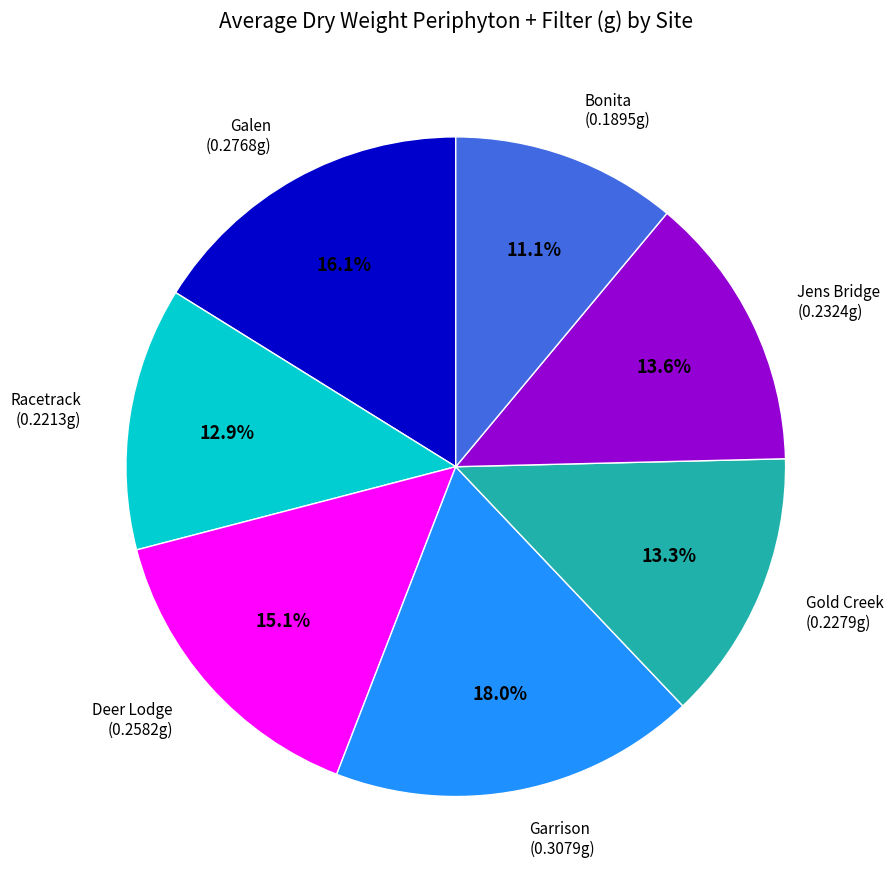

To the nearest percent, what is the average slice percentage?

14%